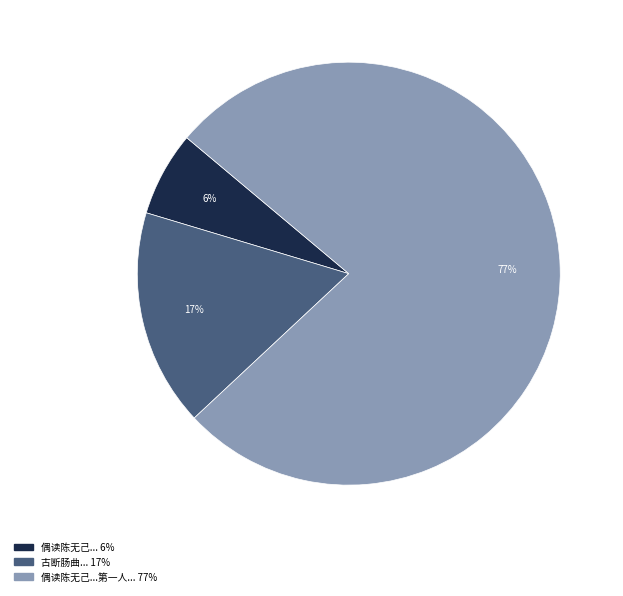

To the nearest percent, what is the average slice percentage?

33%